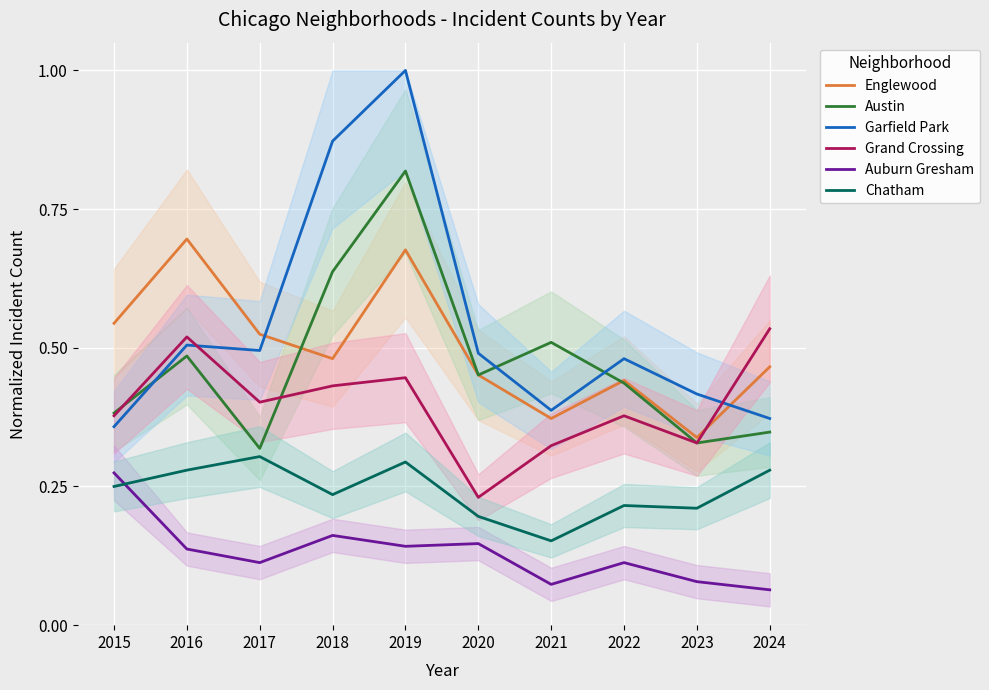

Where is Auburn Gresham nearest to the value 0?

2024